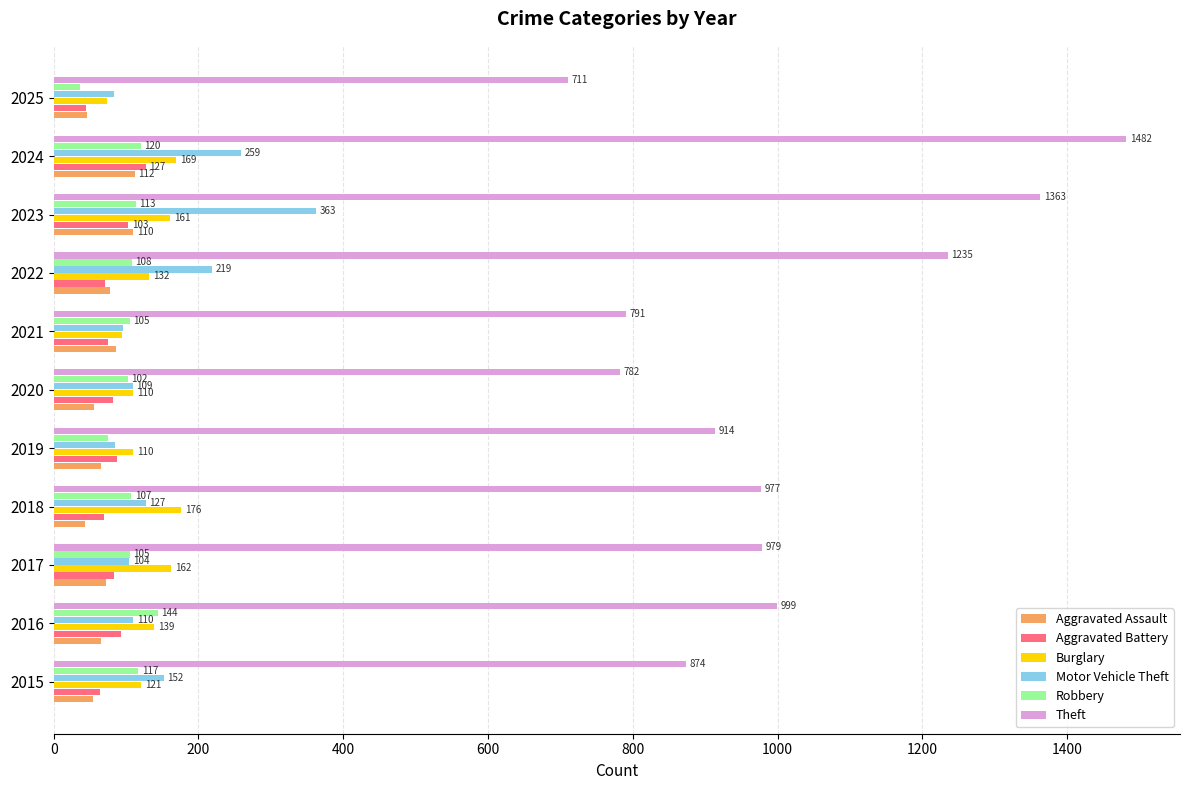

What is the highest value of the Aggravated Battery series?

127